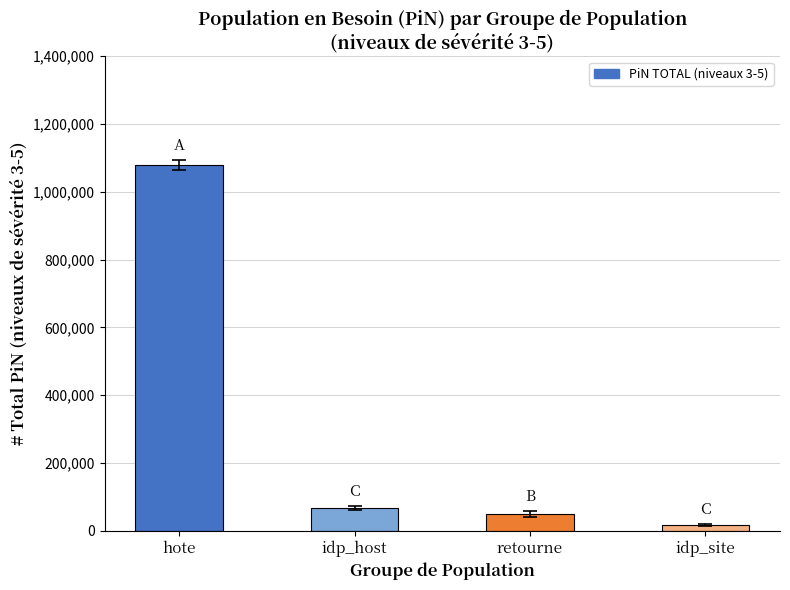

What is the sum of the values at hote and retourne?

1128532